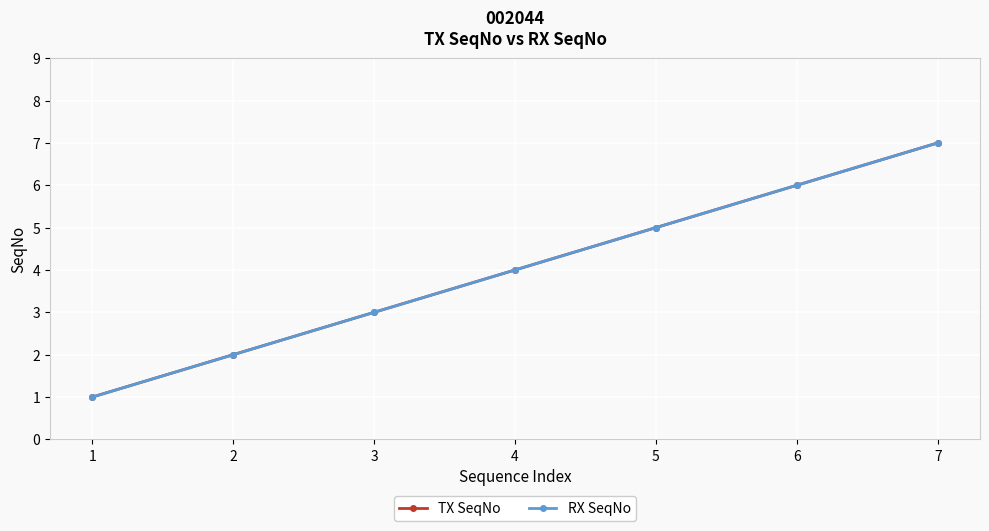

List the labels in order of RX SeqNo value, smallest first.

1, 2, 3, 4, 5, 6, 7